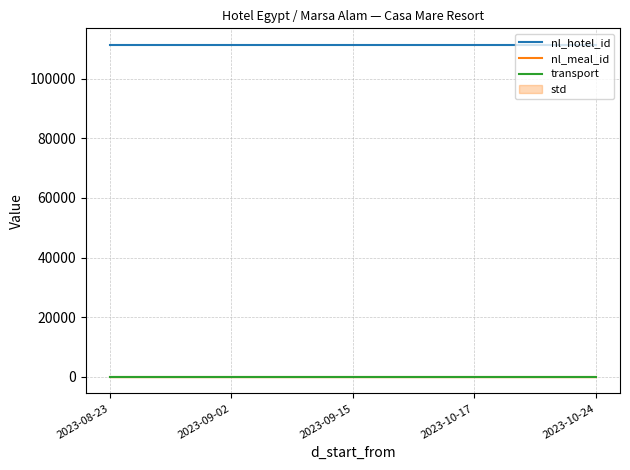

What is the minimum value for nl_hotel_id?

111337